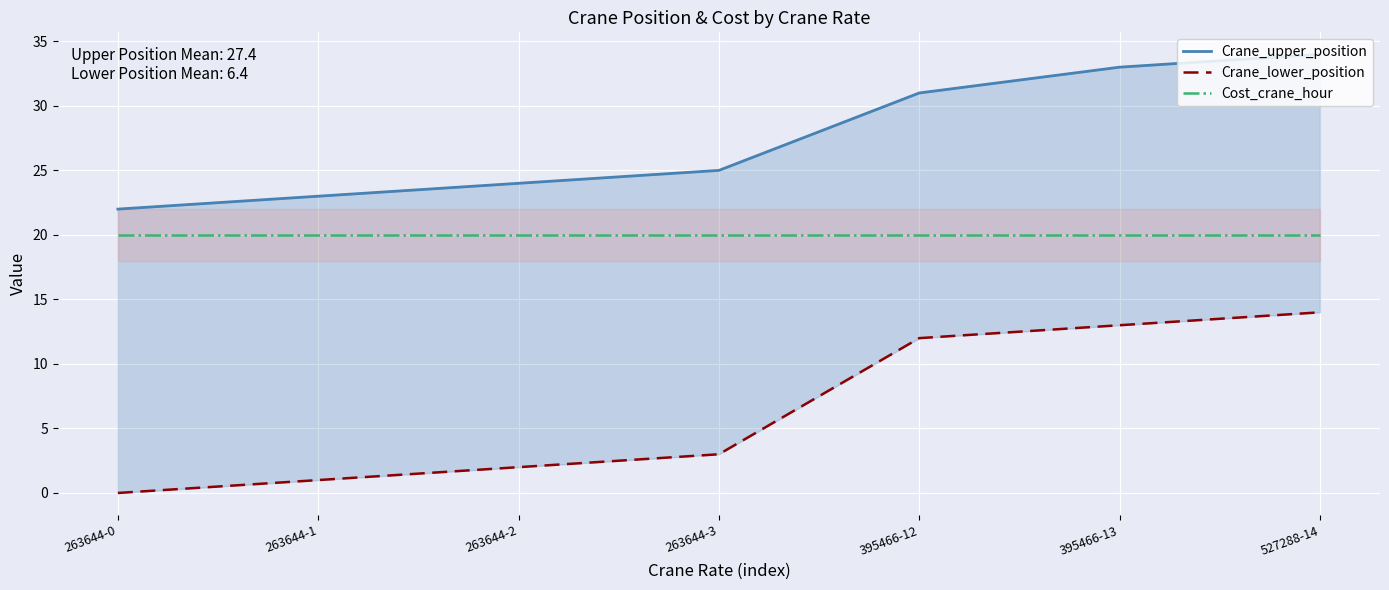

Rank the categories by Crane_upper_position value from highest to lowest.

527288-14, 395466-13, 395466-12, 263644-3, 263644-2, 263644-1, 263644-0